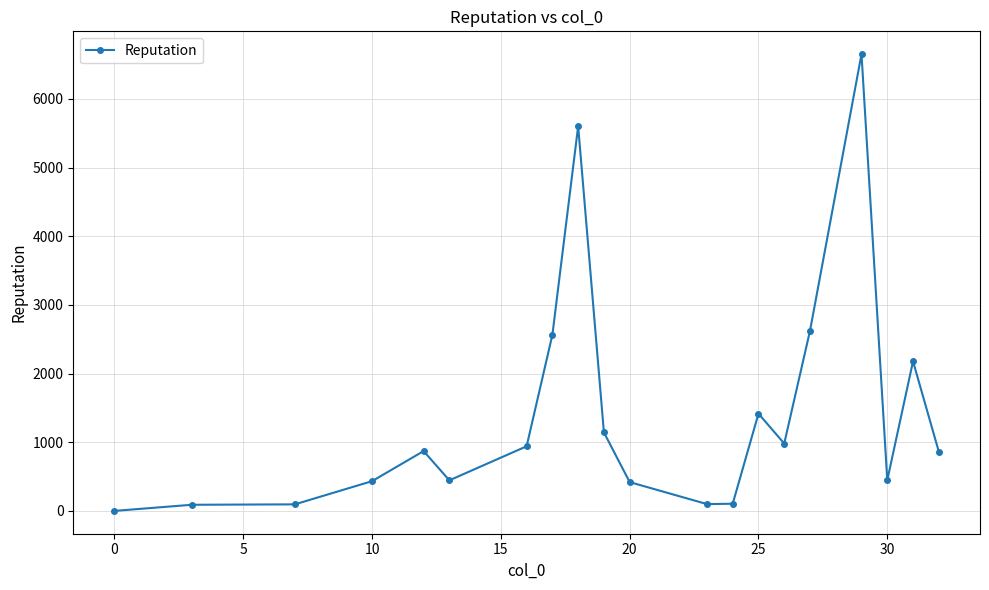

True or false: the data has more than 0 interior local peaks.

True